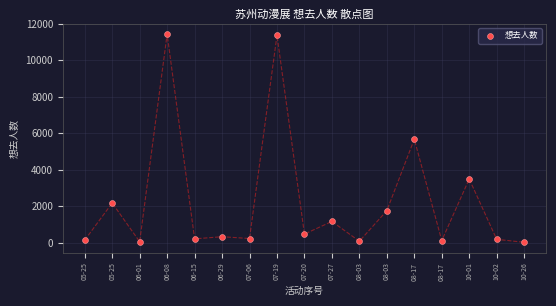

What is the range of Y values (max minus min)?

11419